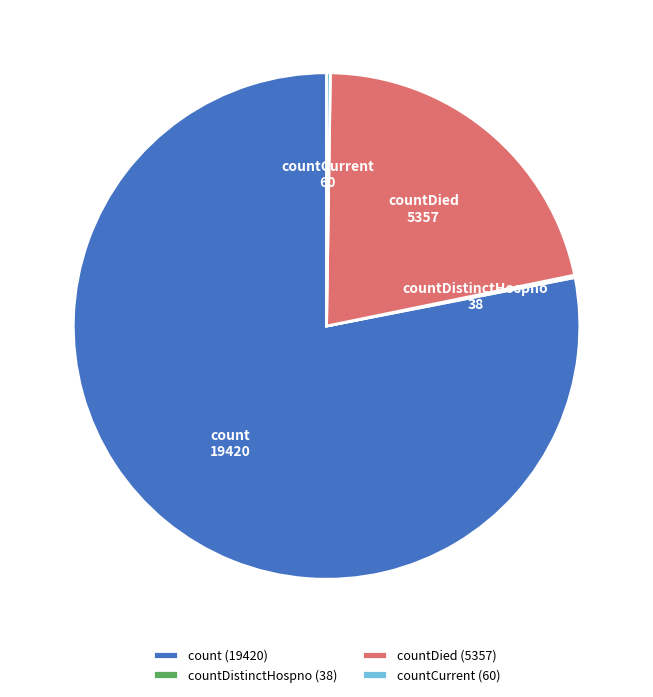

Is it true that count is 78% of the pie?

True